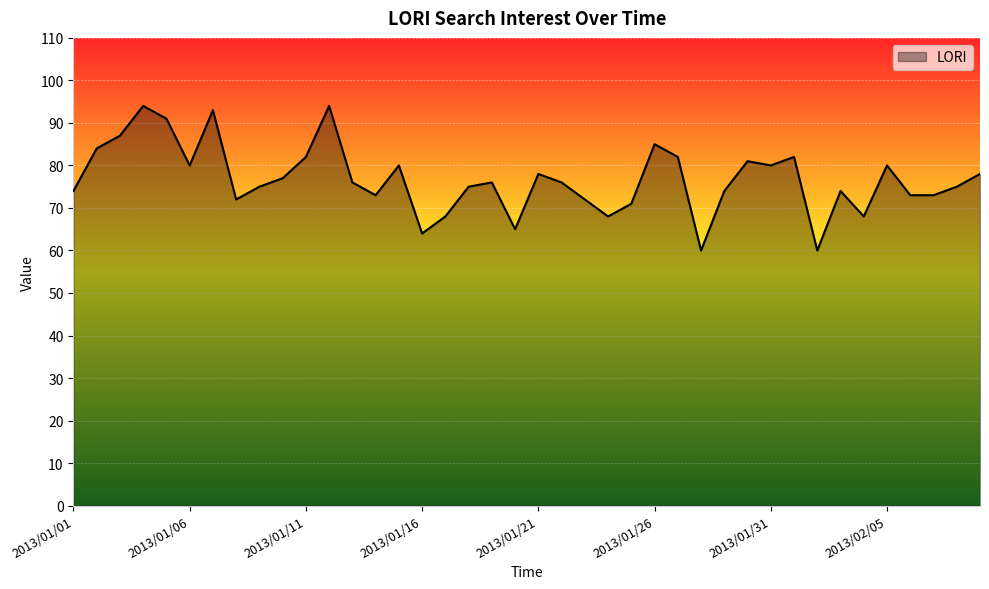

What is the difference between the maximum and minimum values?

34